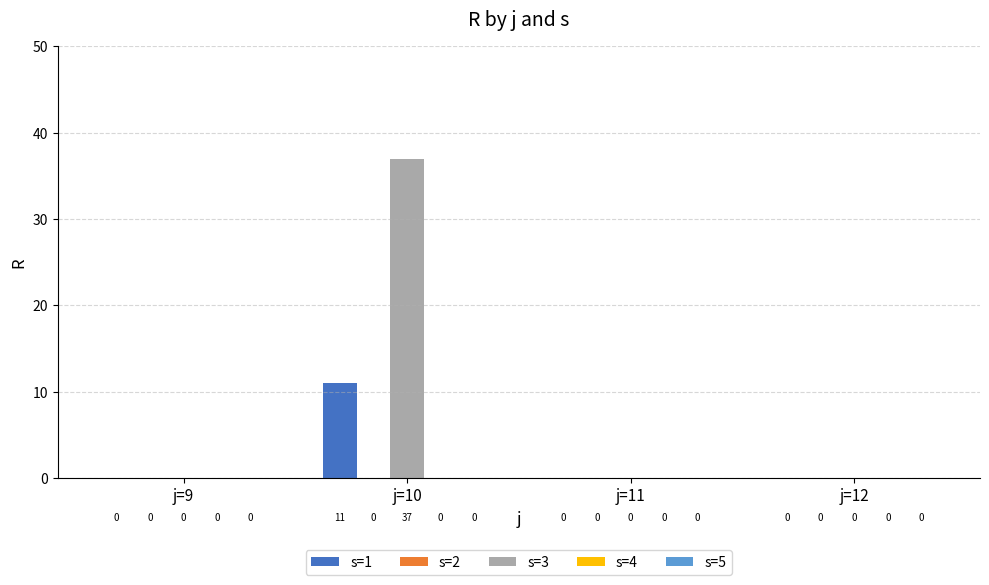

Between j=10 and j=12, which series saw the biggest shift?

s=3